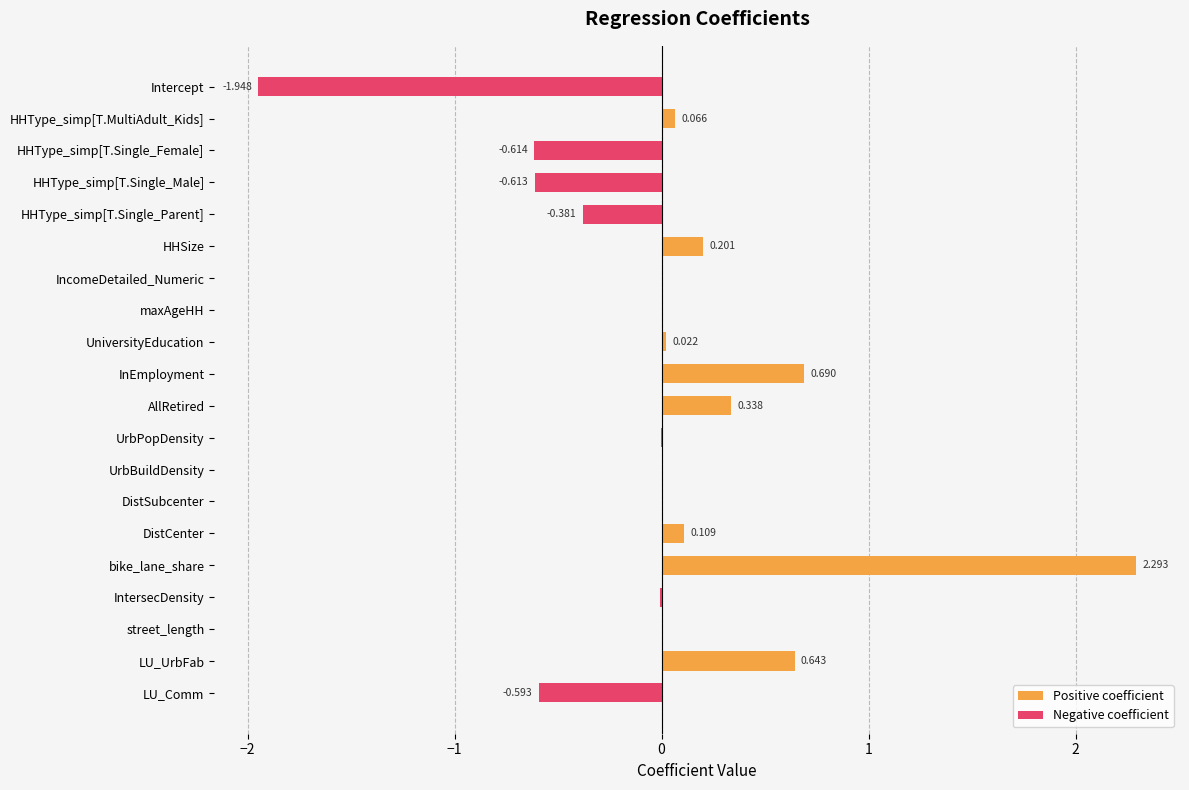

How many positive values are there?

13